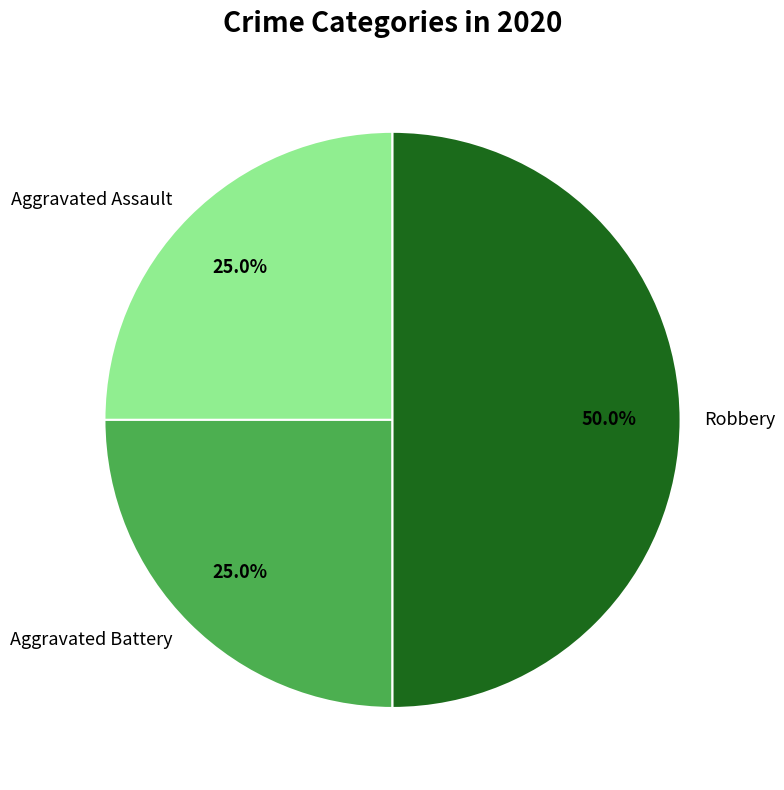

Does Aggravated Battery represent more than half of the total?

No